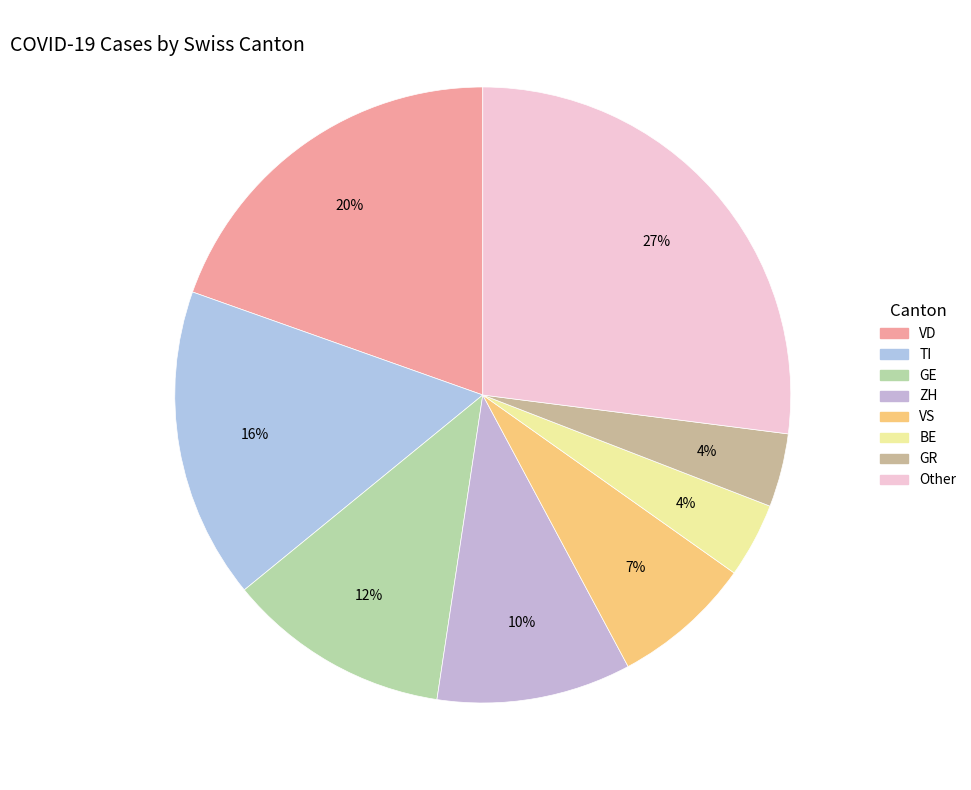

Count the number of slices in the pie.

8